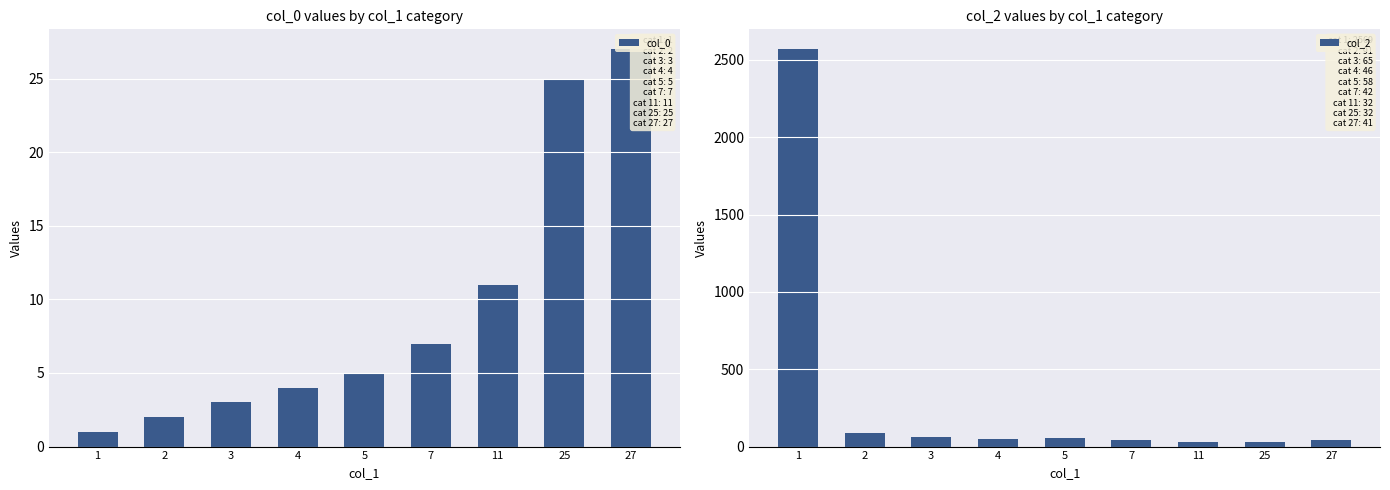

At which category is the sum across all series the highest?

1